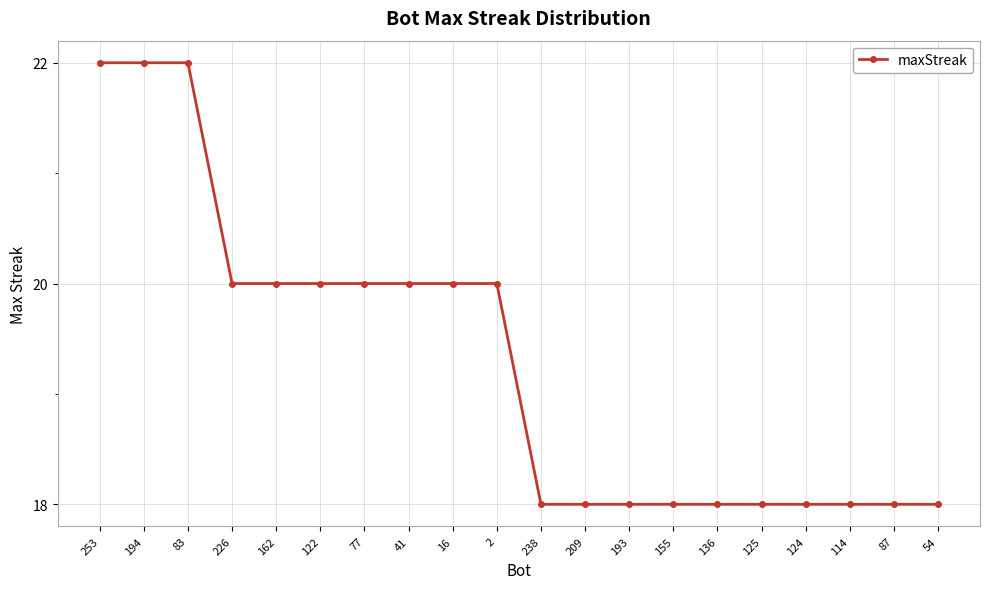

How many data points does each series have?

20